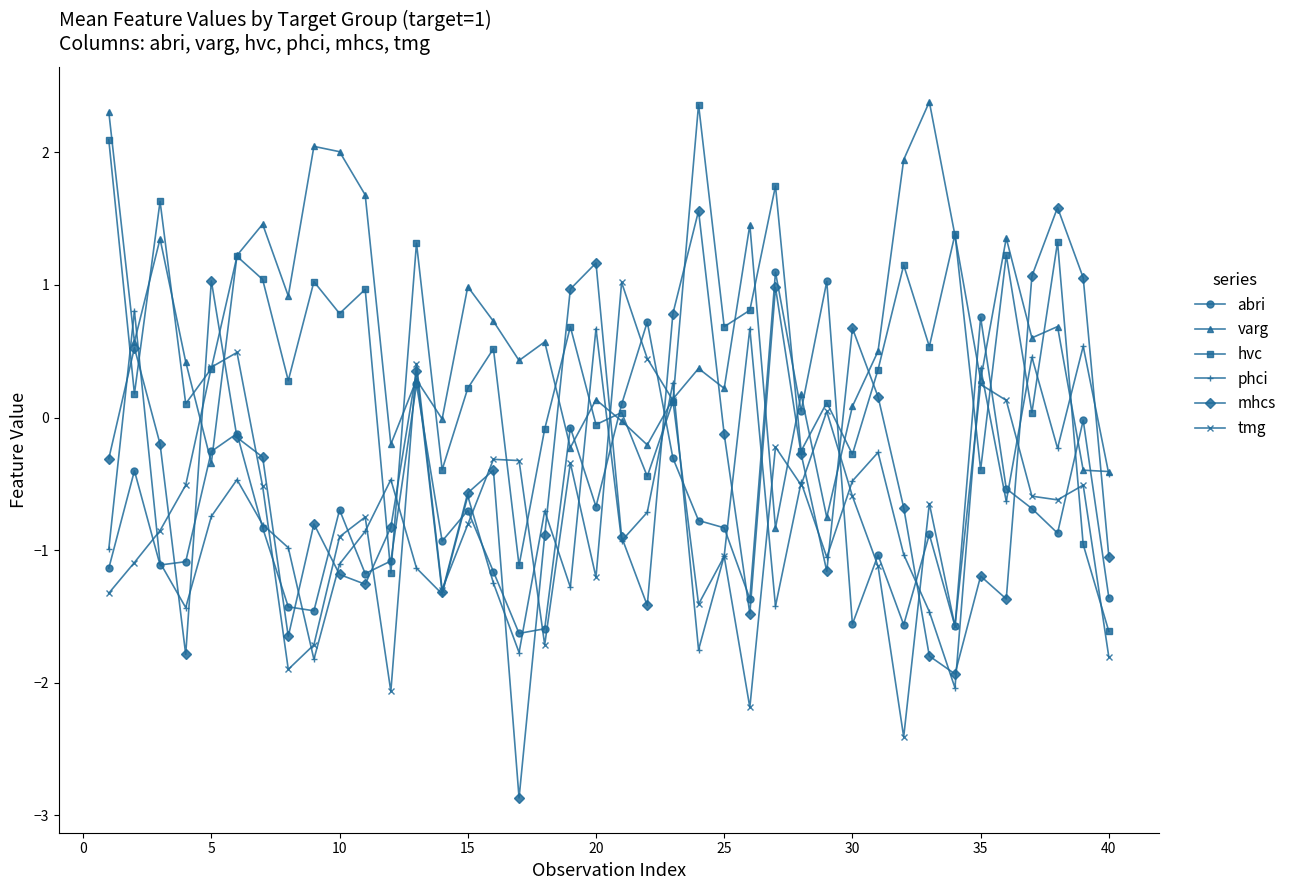

What is the value of the varg point at the 32nd from the left?

1.9